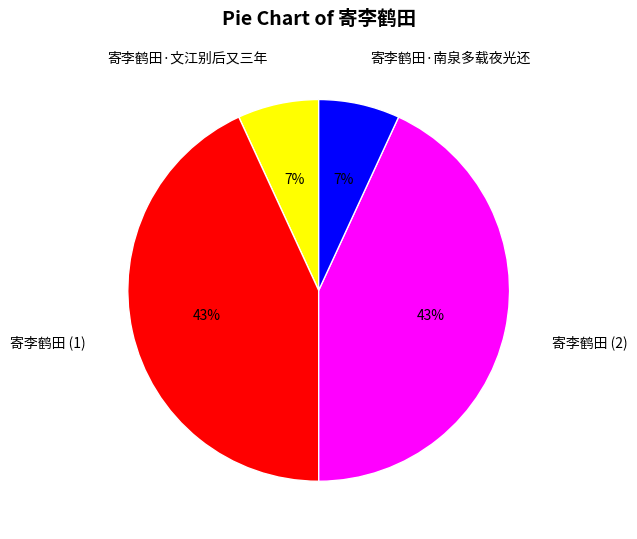

Does 寄李鹤田·文江别后又三年 represent more than half of the total?

No